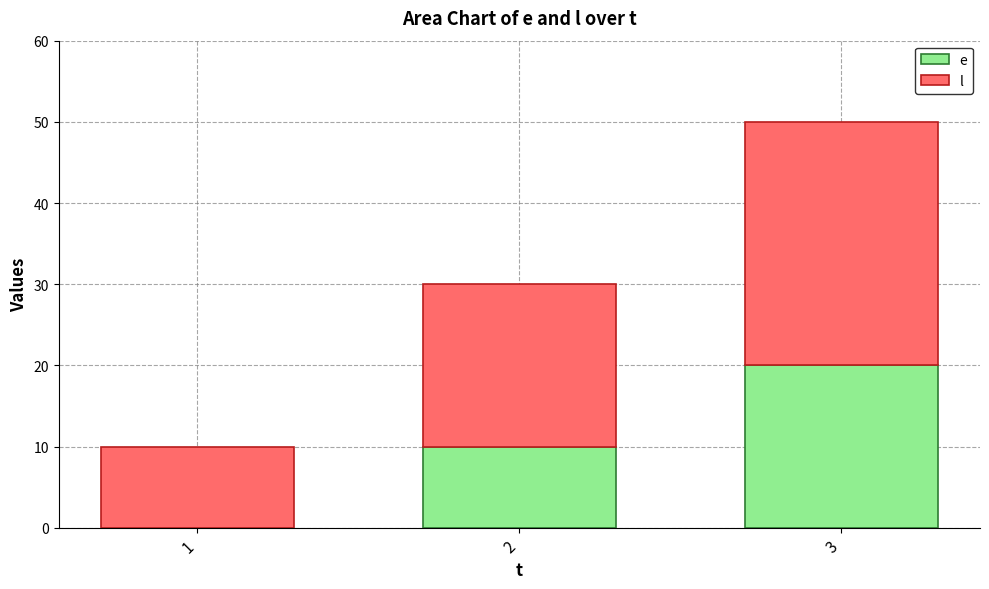

What is the total value across all series at 2?

30